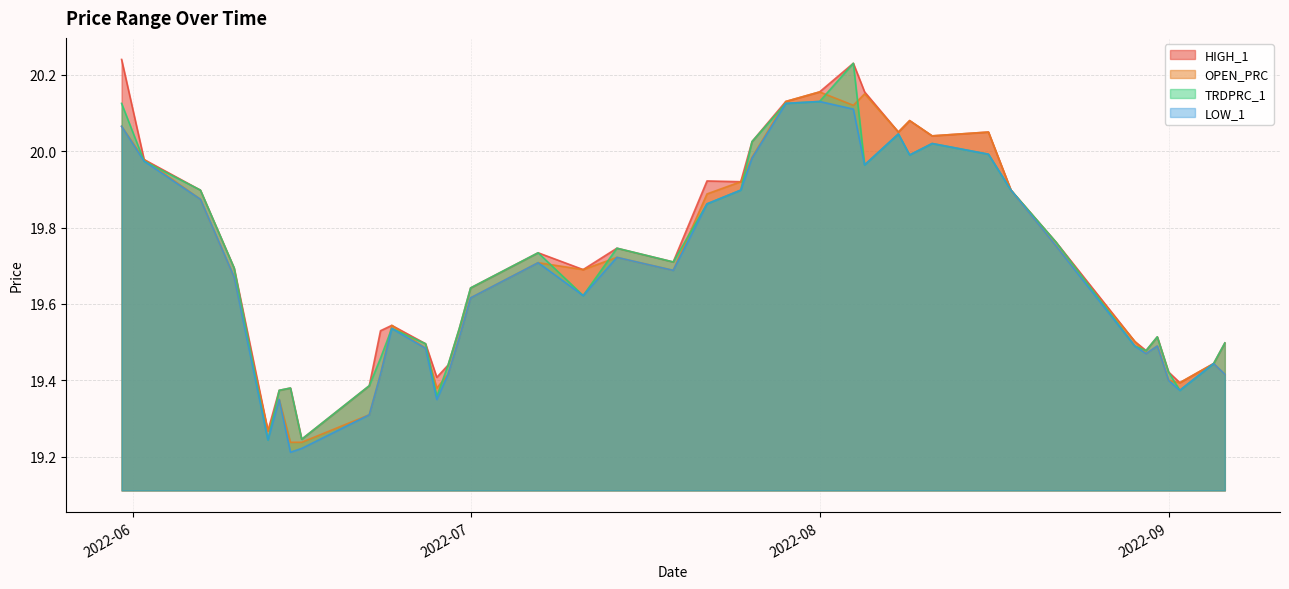

The OPEN_PRC series shows 28.8 at 2022-08. True or false?

False